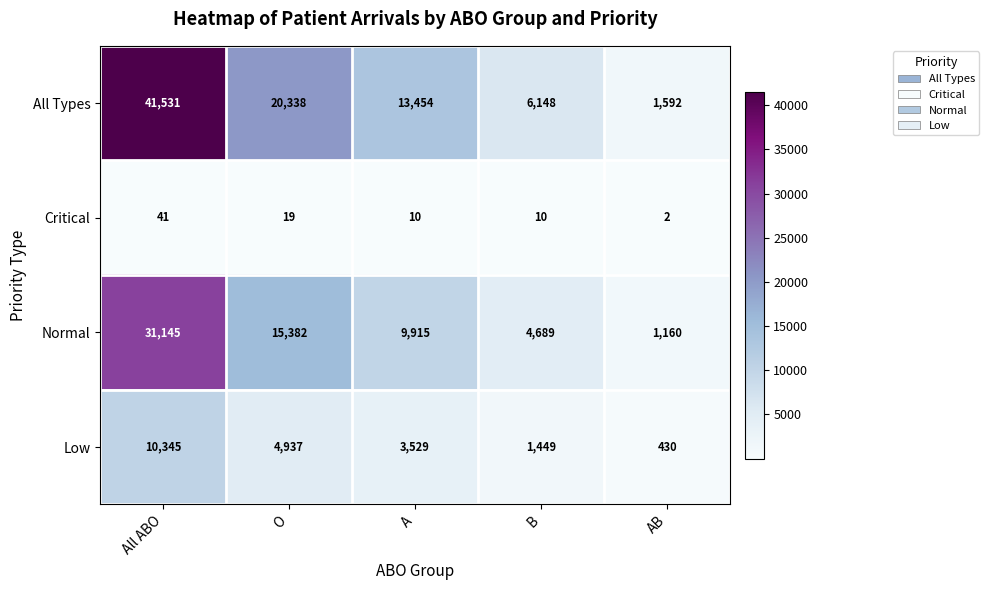

Count the number of categories in the chart.

5